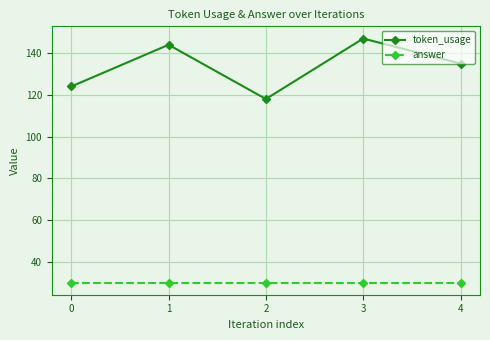

Reading left to right, transcribe all the data shown in this chart.

token_usage: 124	144	118	147	135
answer: 30	30	30	30	30